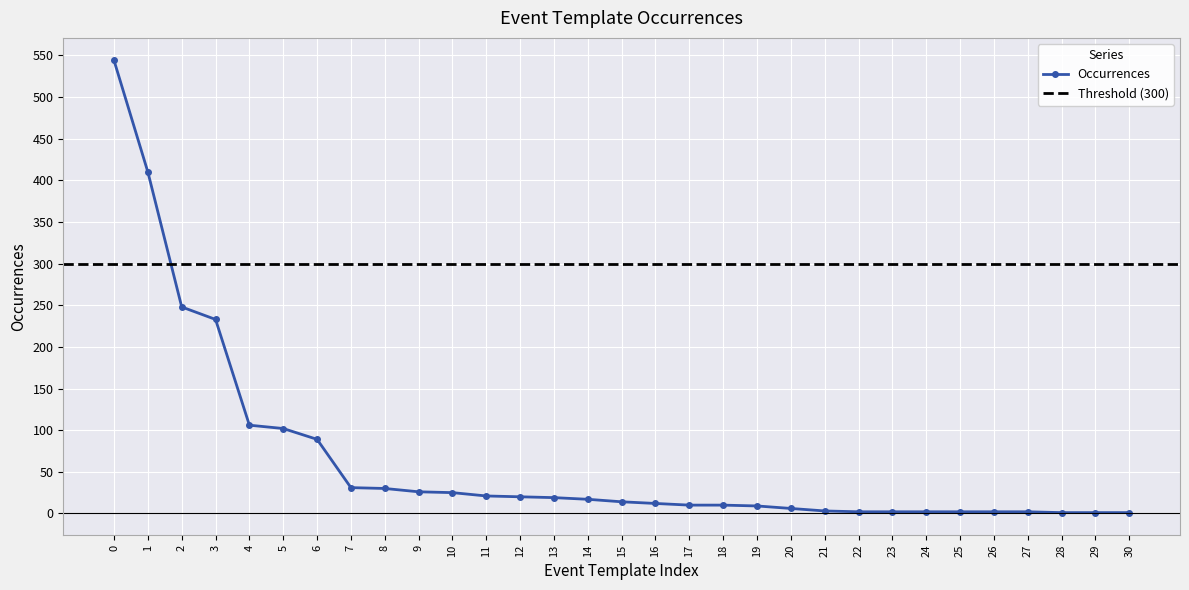

At which label is the value closest to 272?

2